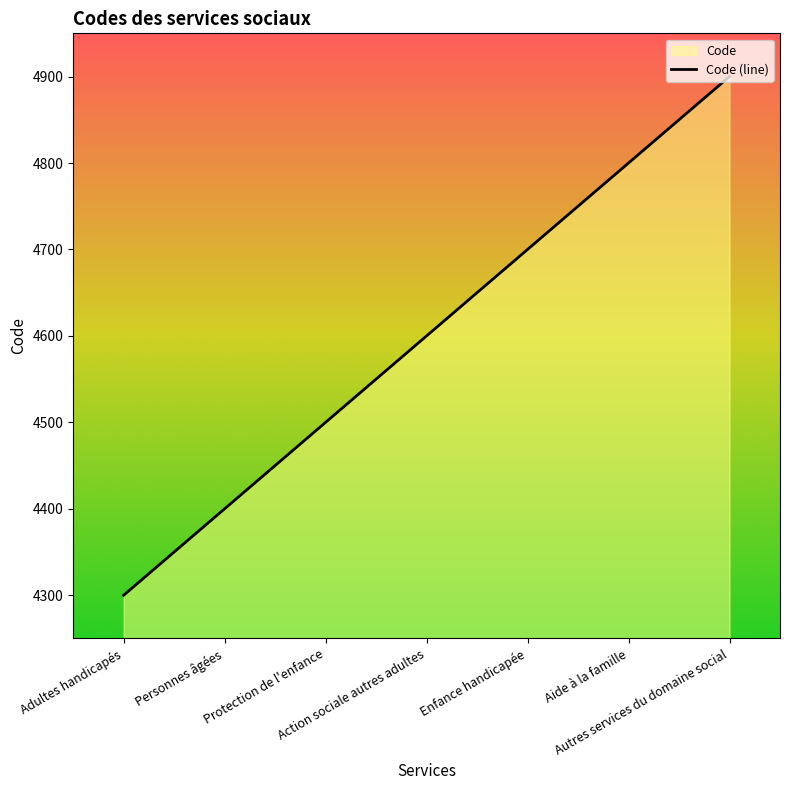

What is the label of the 6th point from the left?

Aide à la famille